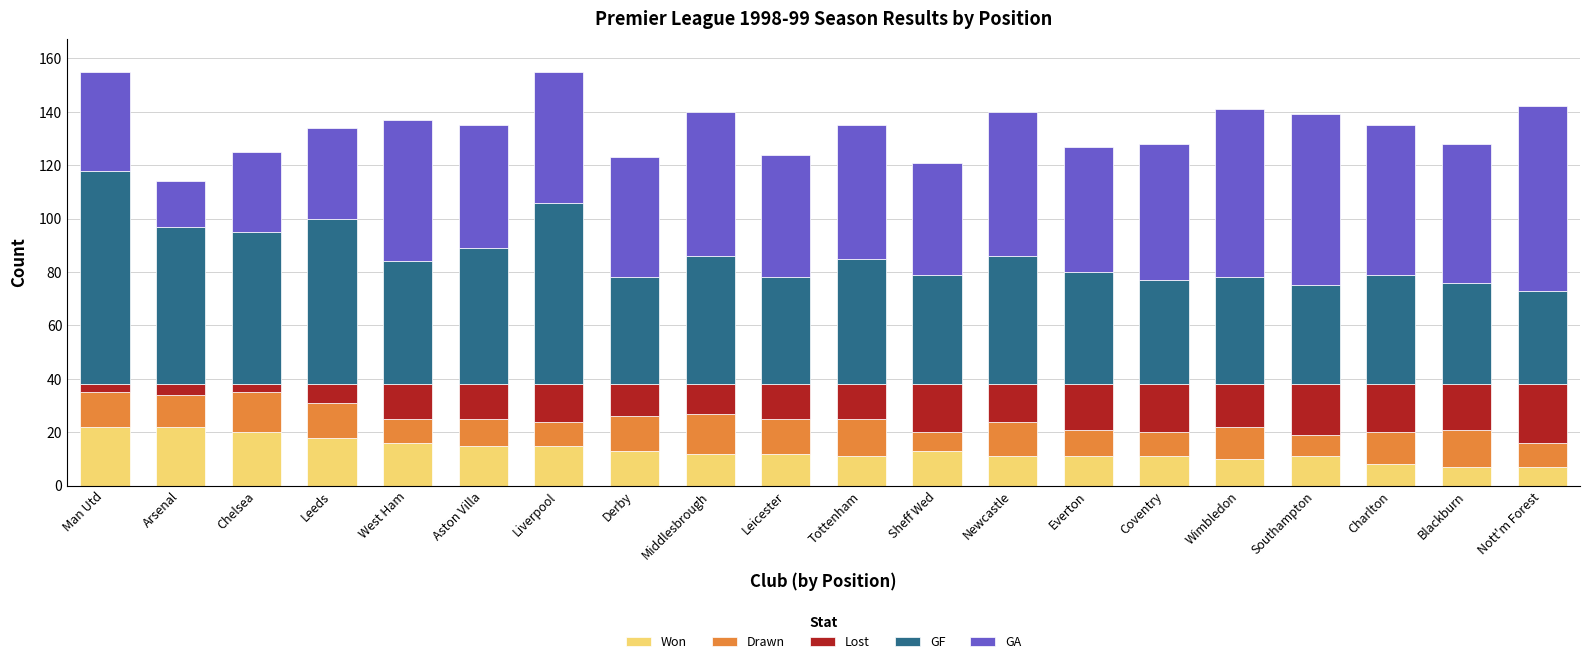

What is the difference between the second highest and second lowest values in the Won series?

15